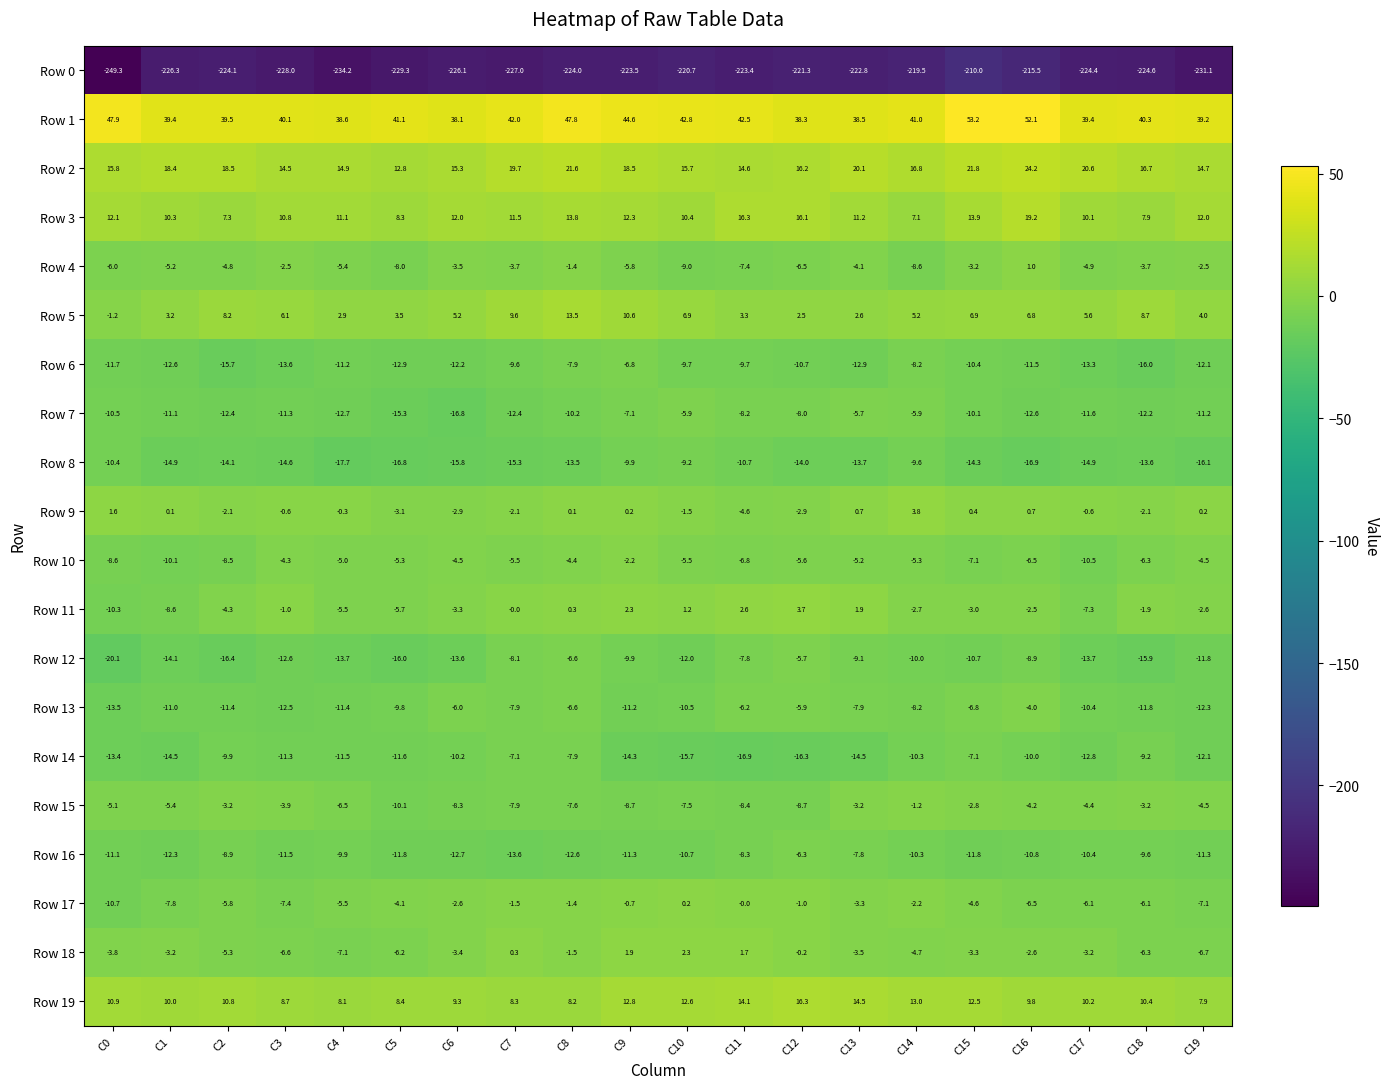

What is the total value across all series at C14?

-219.8